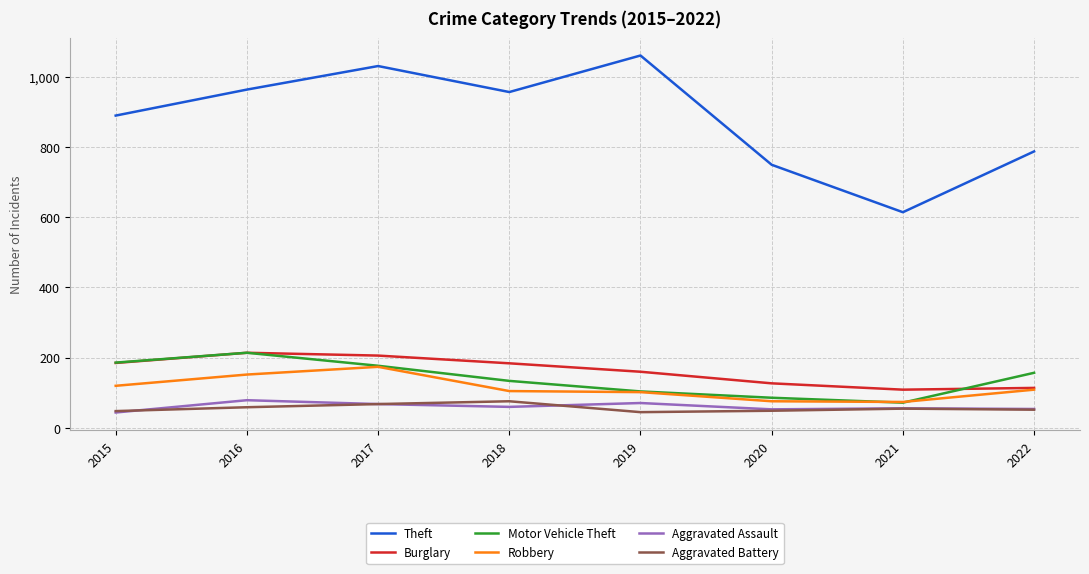

True or false: Motor Vehicle Theft and Theft cross at least once.

False